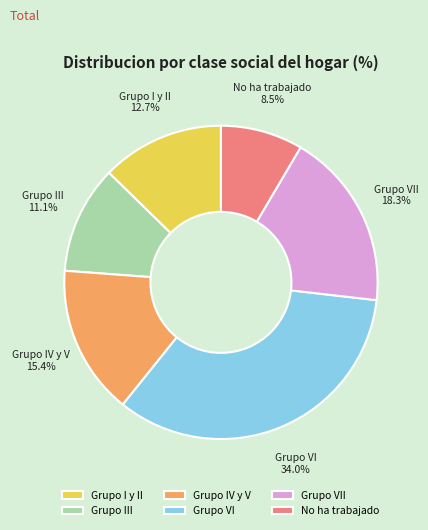

Does any single category account for the majority?

No